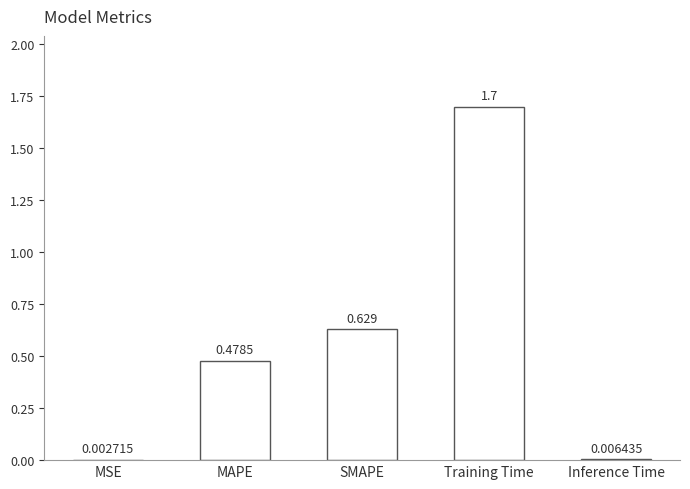

Which has a higher value, MSE or Inference Time?

Inference Time